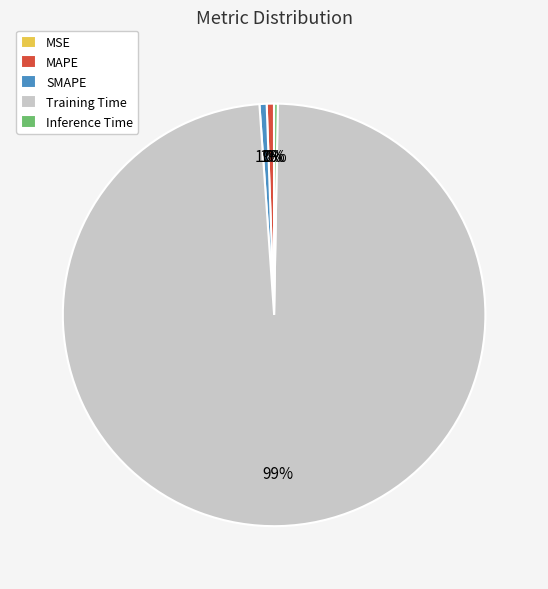

Is there a majority slice in this chart?

Yes